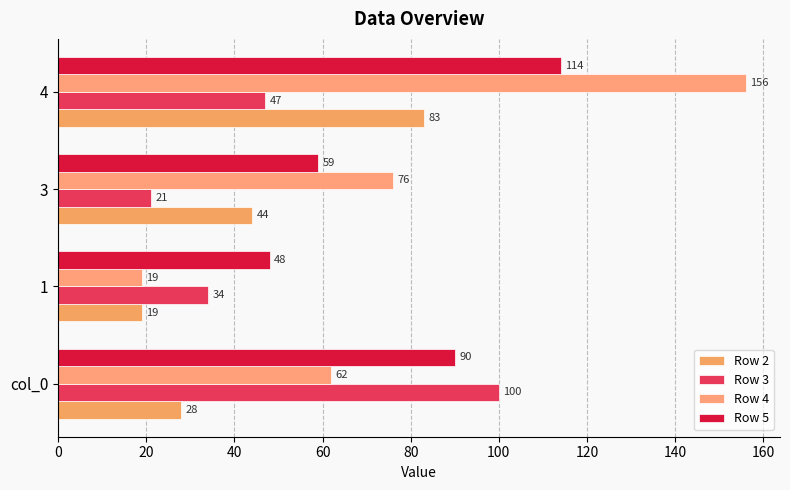

How many series are shown in this chart?

4